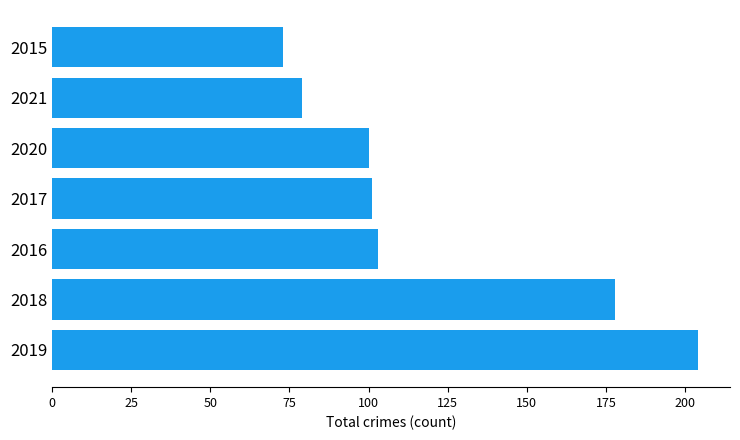

How many distinct data groups are displayed?

1